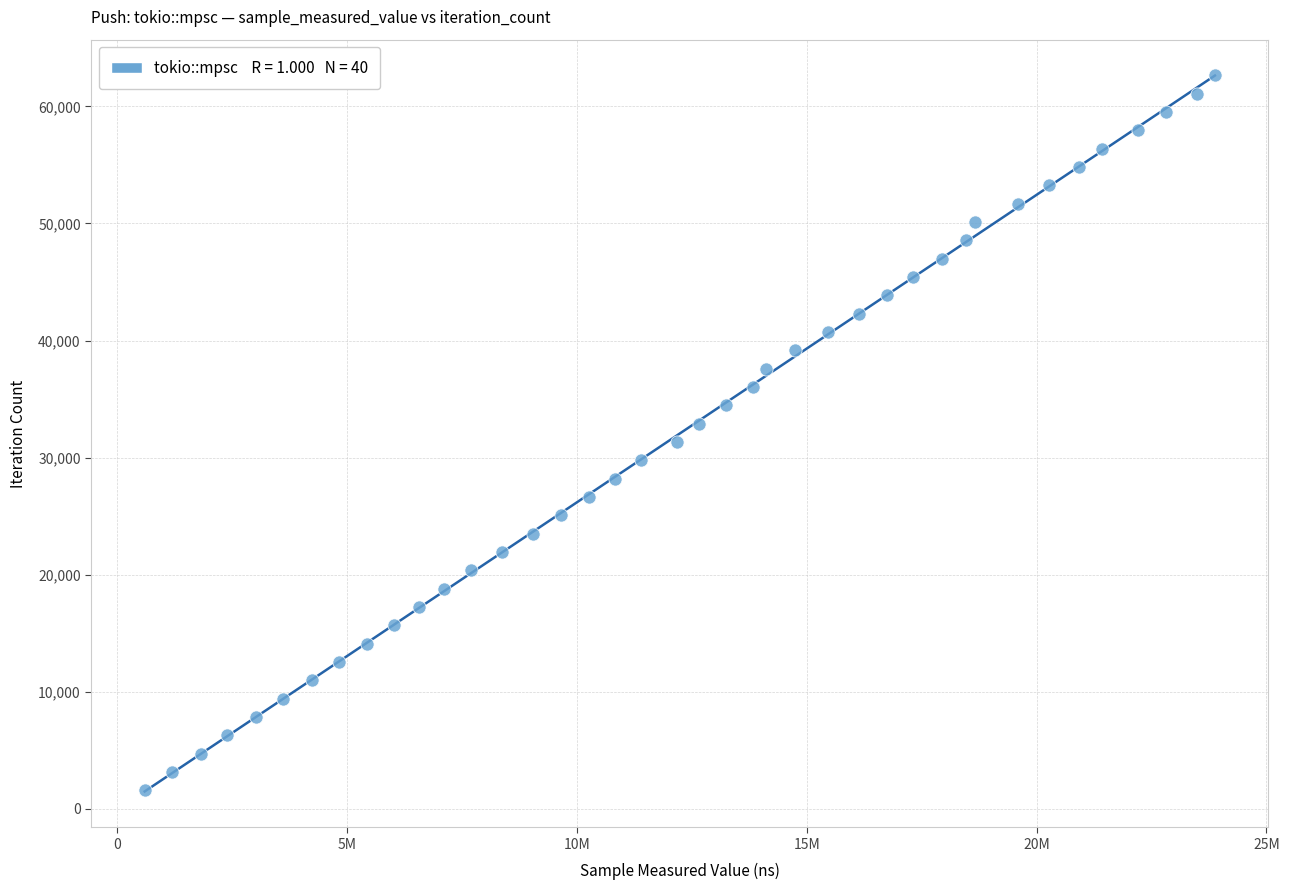

What is the range of Y values (max minus min)?

61074